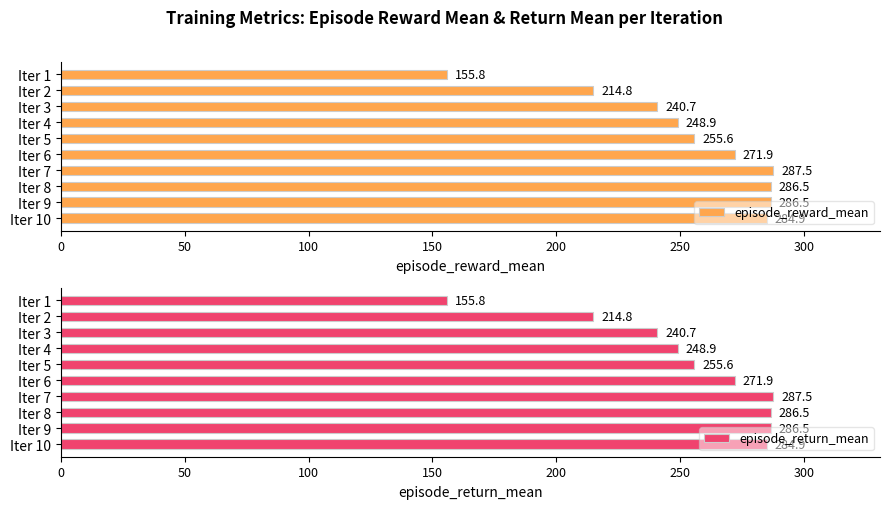

What is the difference between the second highest and minimum values in the episode_reward_mean series?

130.7